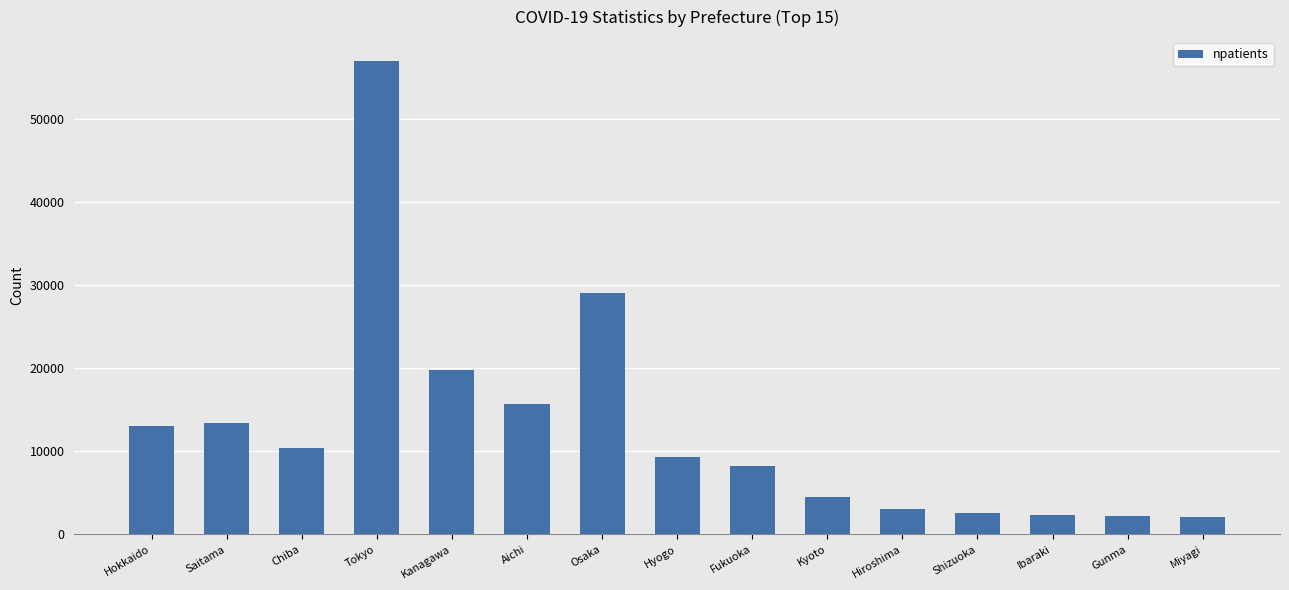

Is it true that the value at Hiroshima is 3010?

True